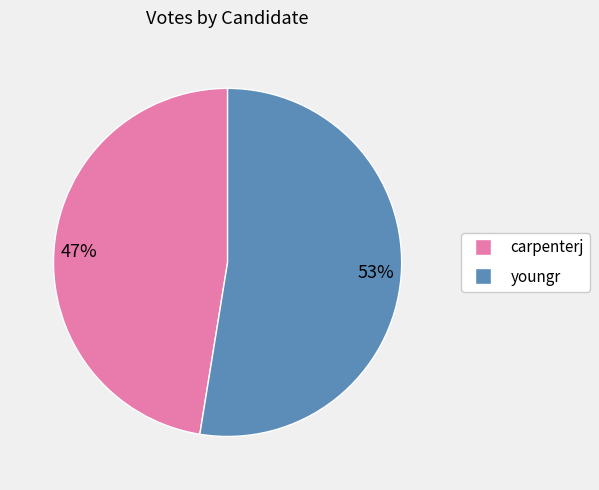

Approximately how many times larger is the value at 47% compared to 53%?

0.9